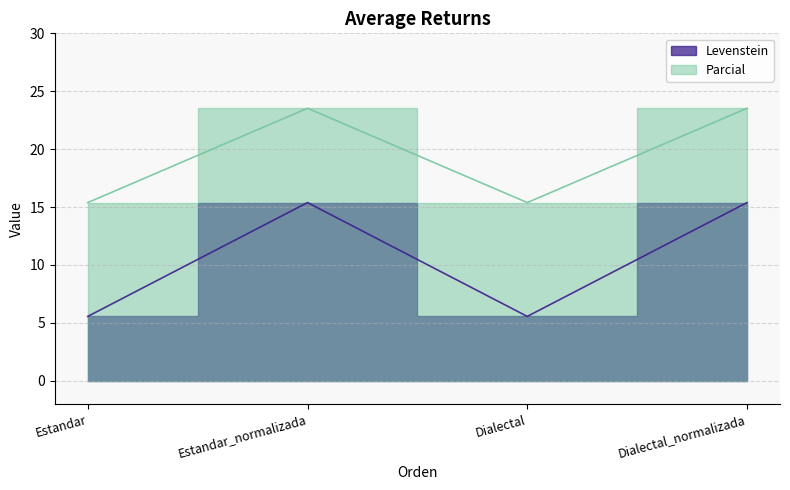

At how many categories does at least one series exceed 15?

4